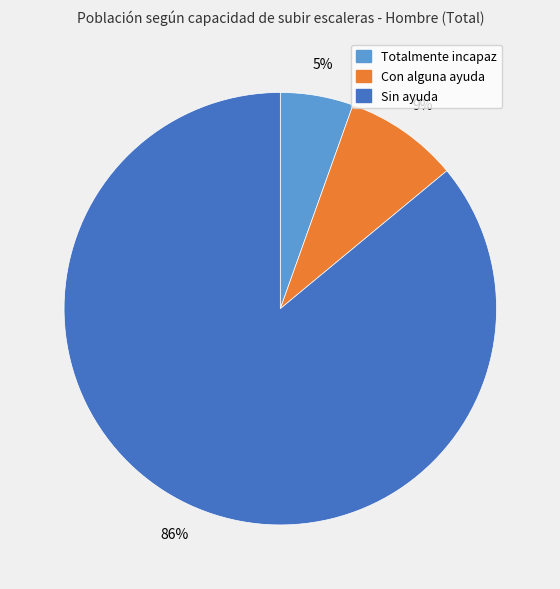

Which slice is the largest?

Sin ayuda